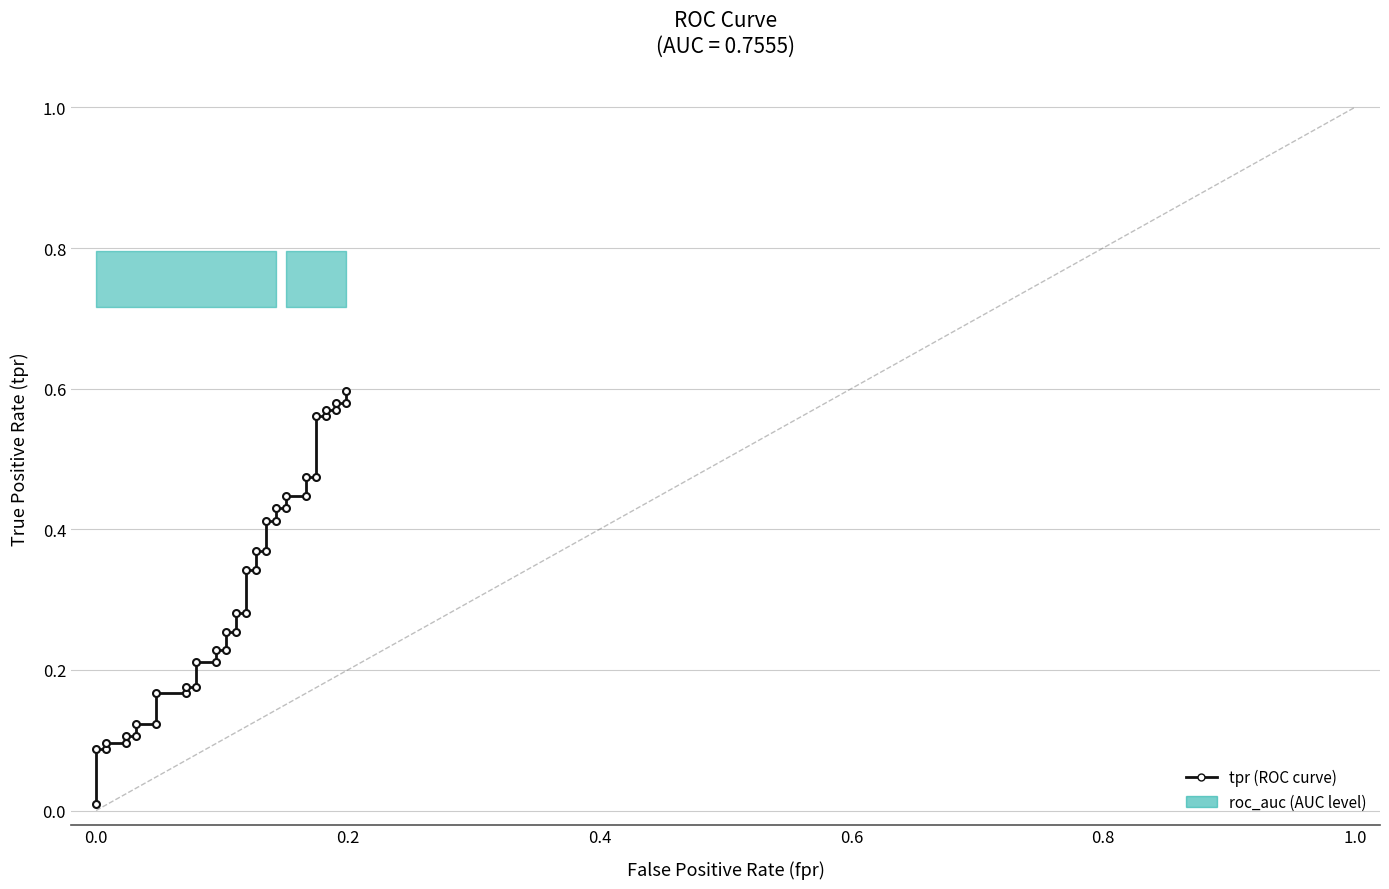

What is the sum of all values?

12.4